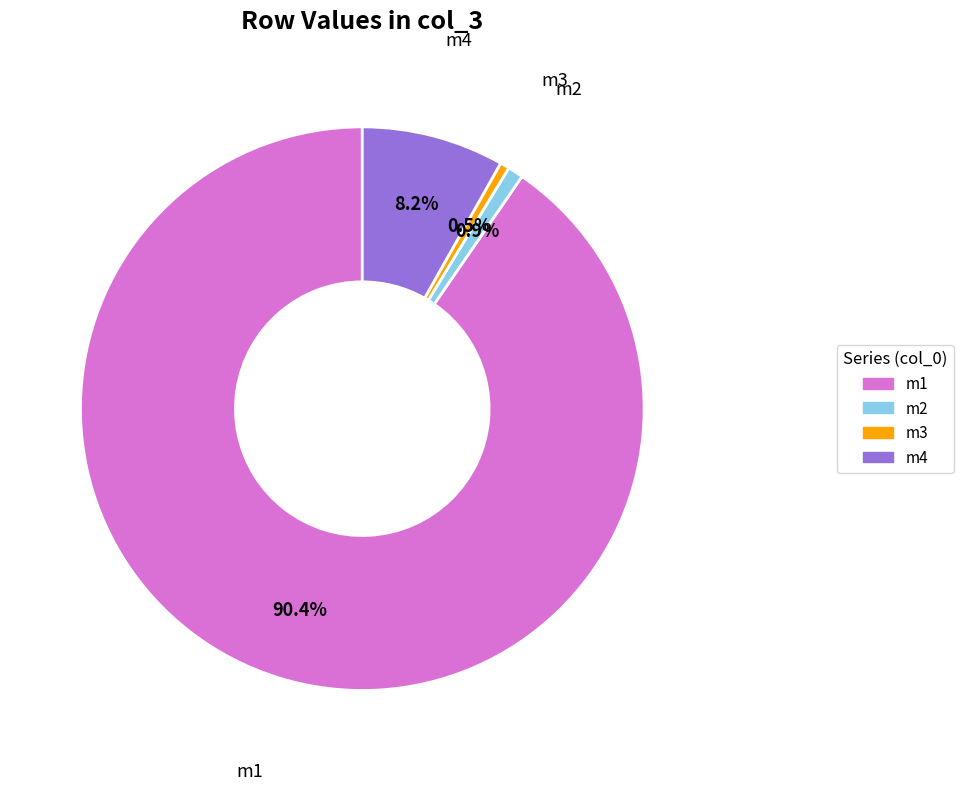

Which has a higher value, m1 or m3?

m1